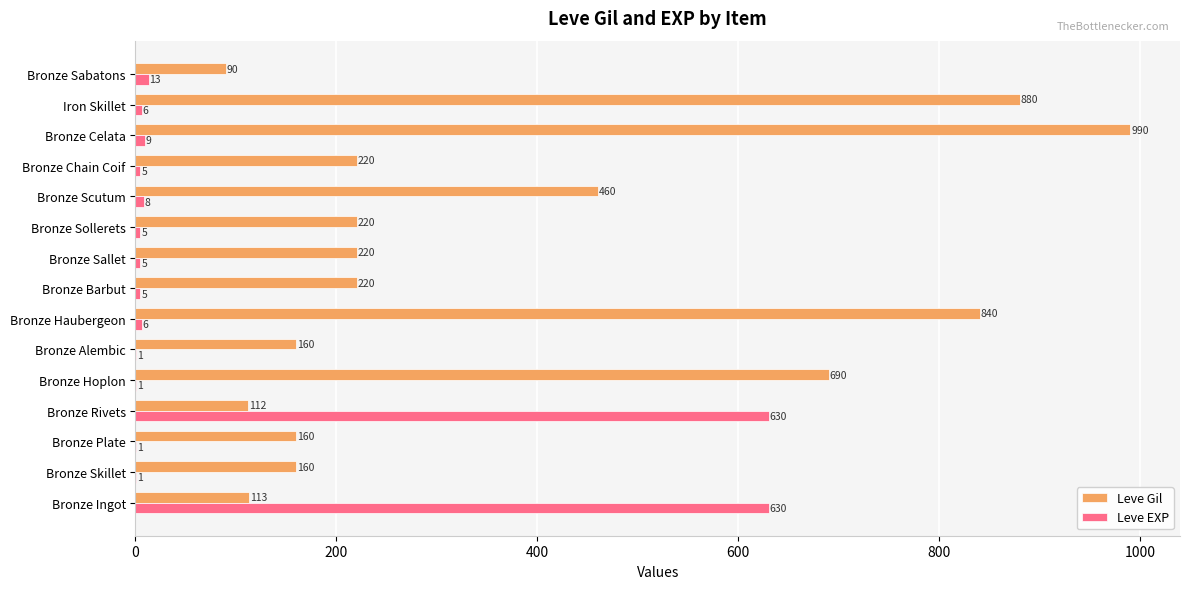

At which label is Leve EXP closest to 315?

Bronze Sabatons